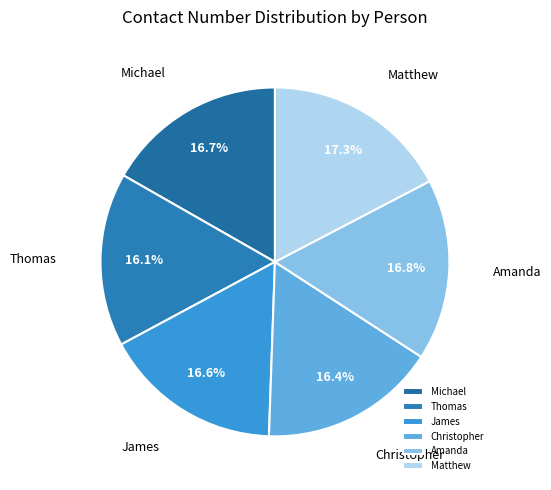

Which category has the biggest portion of the pie?

Matthew